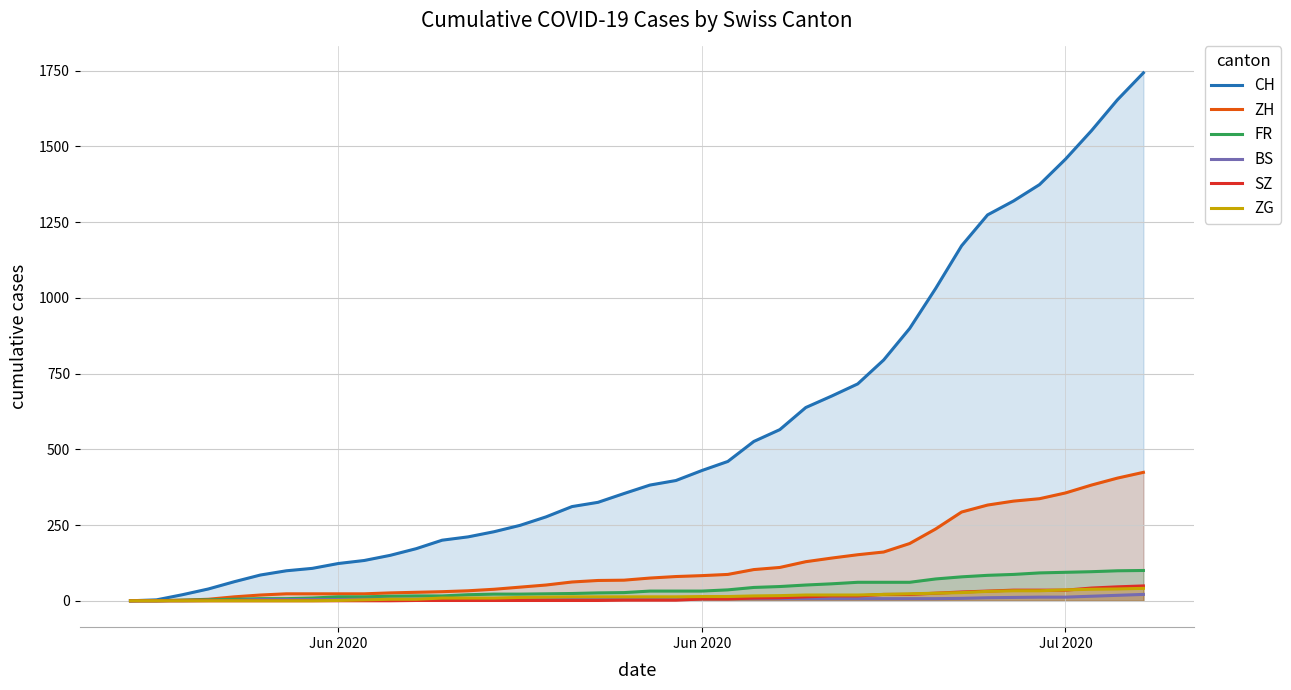

Which category has the lowest value in the CH series?

Jun 2020